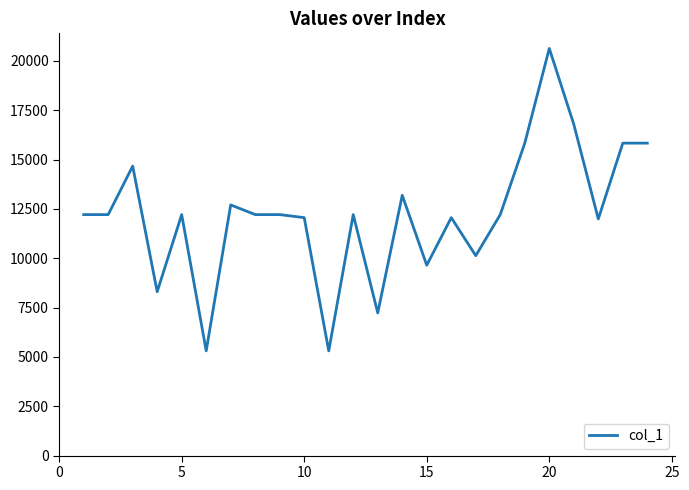

What is the smallest value displayed?

5307